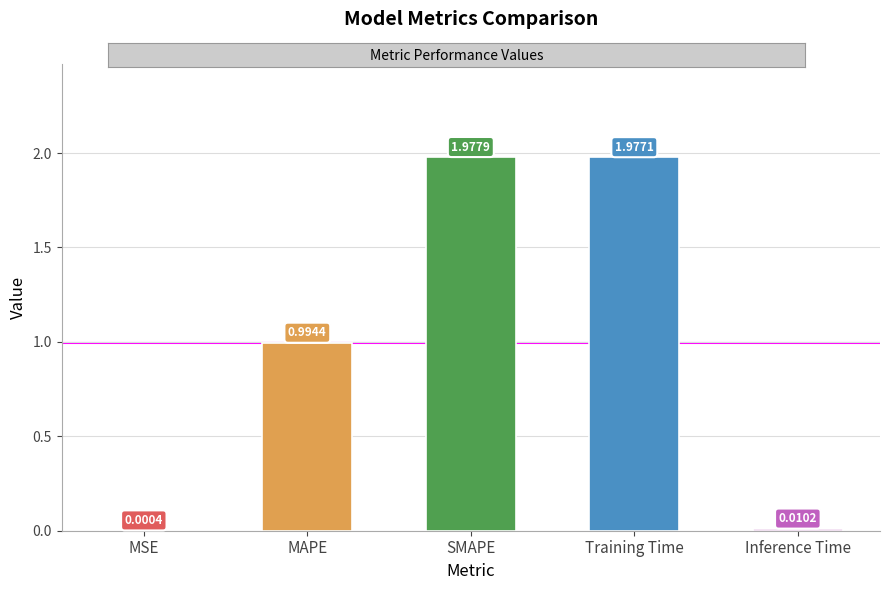

What is the change in value from MSE to SMAPE?

+2.0